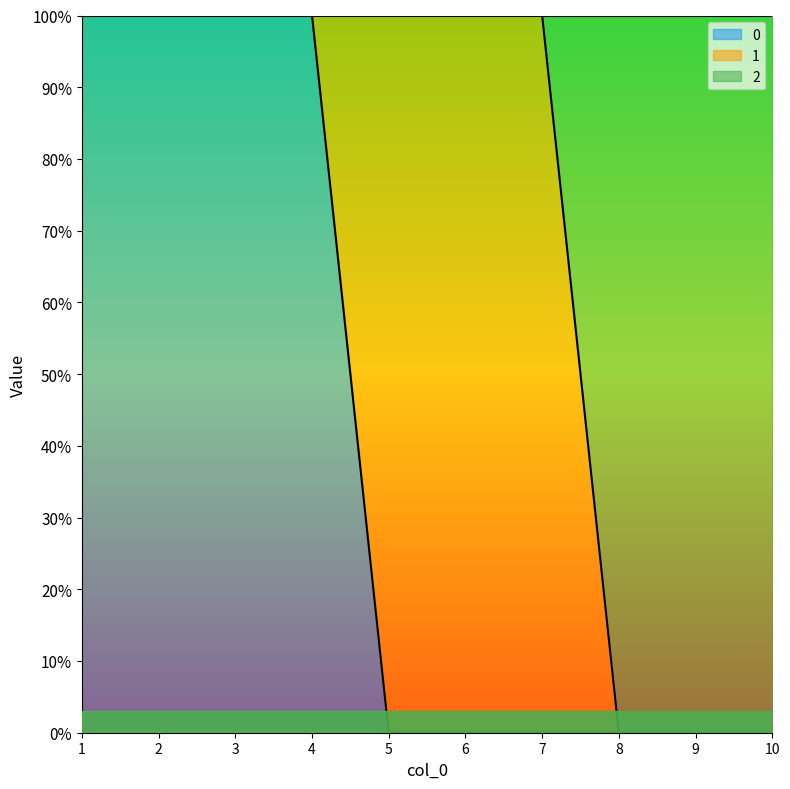

What is the greatest value displayed?

1